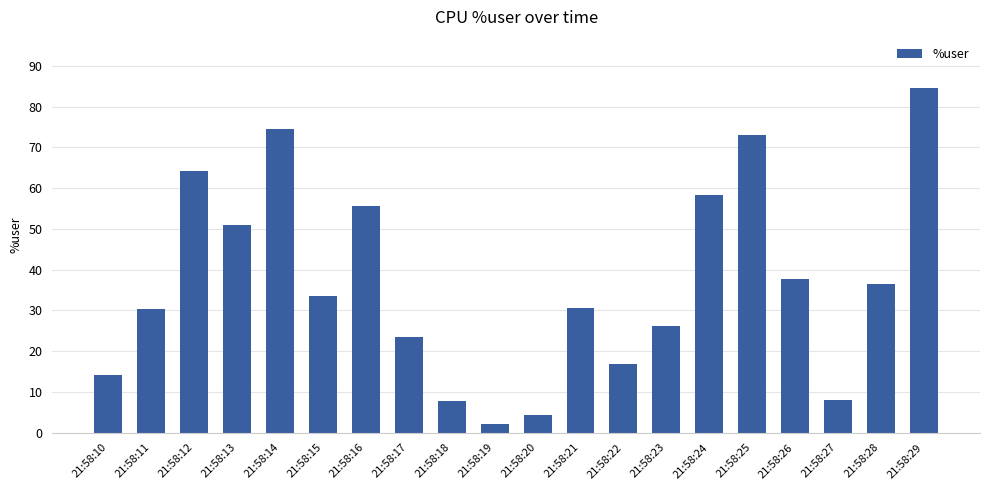

What is the value of the 12th bar from the left?

30.6